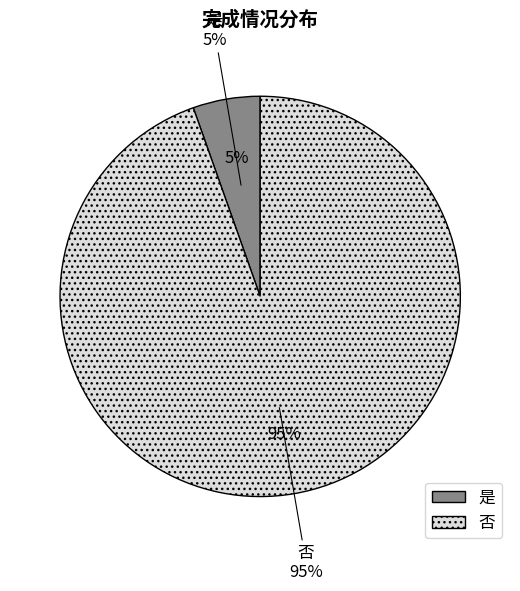

Which category has the smallest portion of the pie?

是